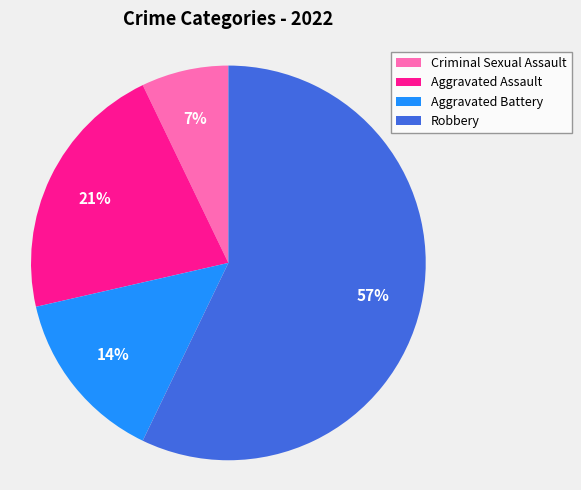

Do Criminal Sexual Assault and Aggravated Battery together represent more than half of the pie?

No